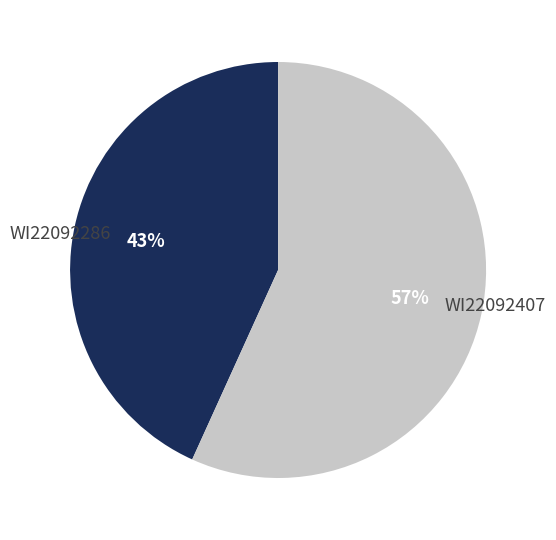

Rank the categories by value from lowest to highest.

WI22092286, WI22092407